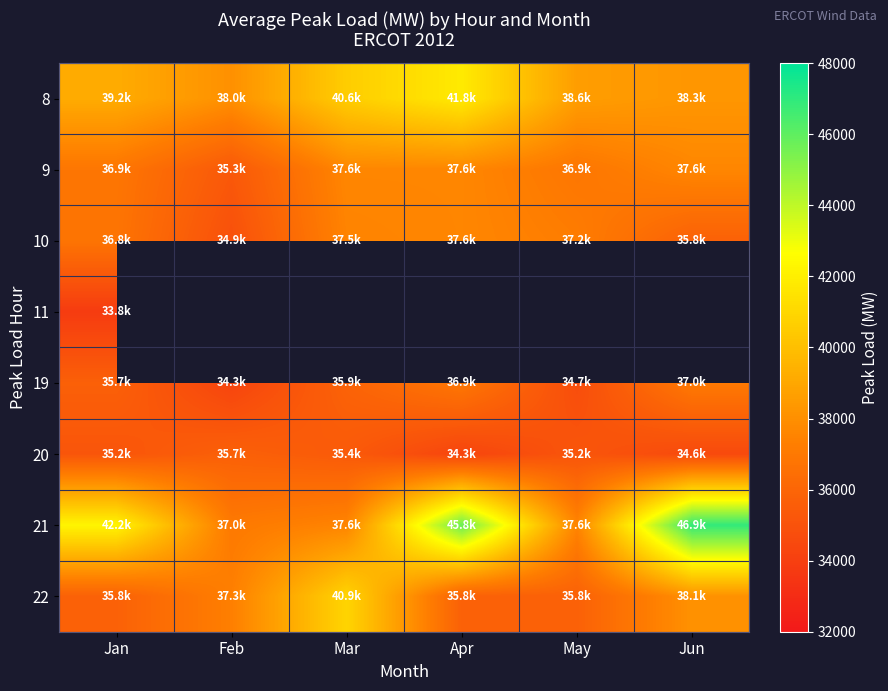

At which category is the sum across all series the highest?

Jan